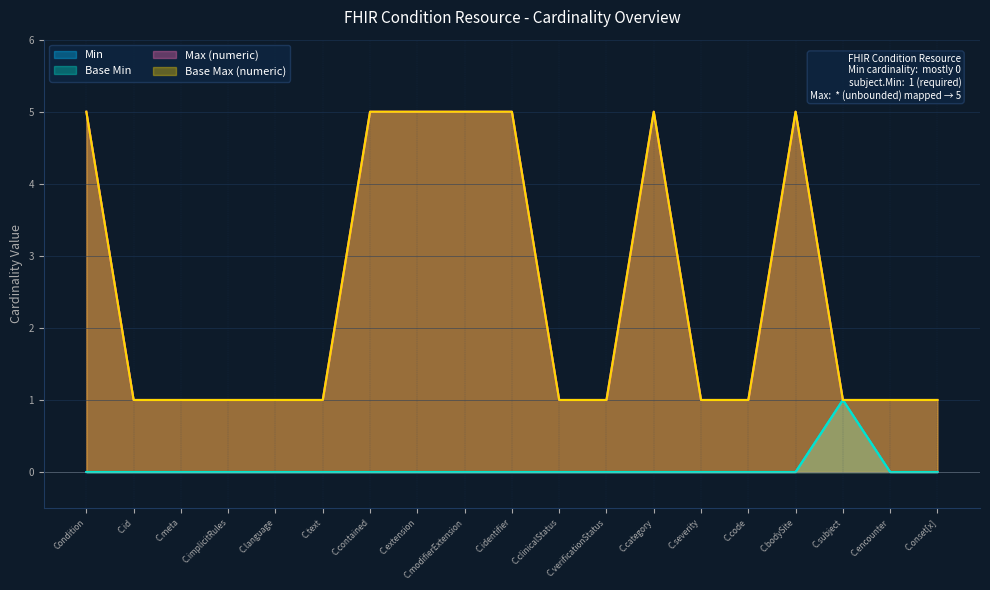

Between C.modifierExtension and C.identifier, which series saw the biggest shift?

Min